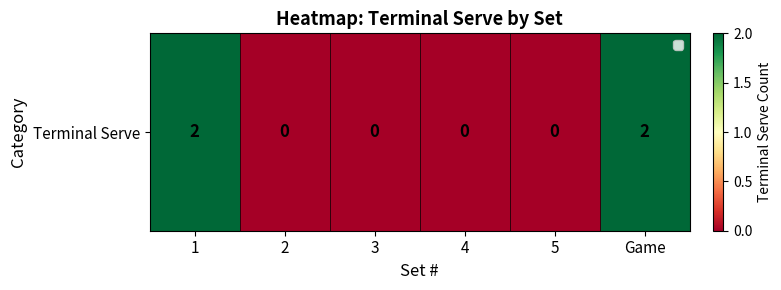

What is the sum of all values?

4